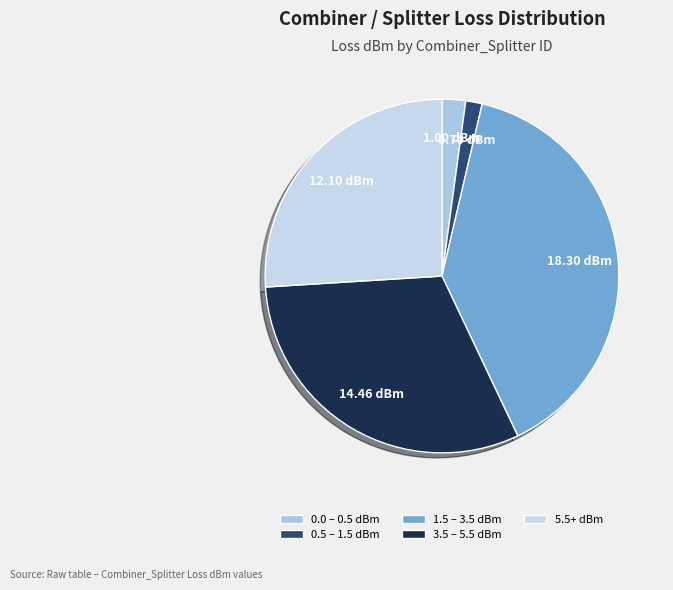

How many slices are in this pie chart?

5